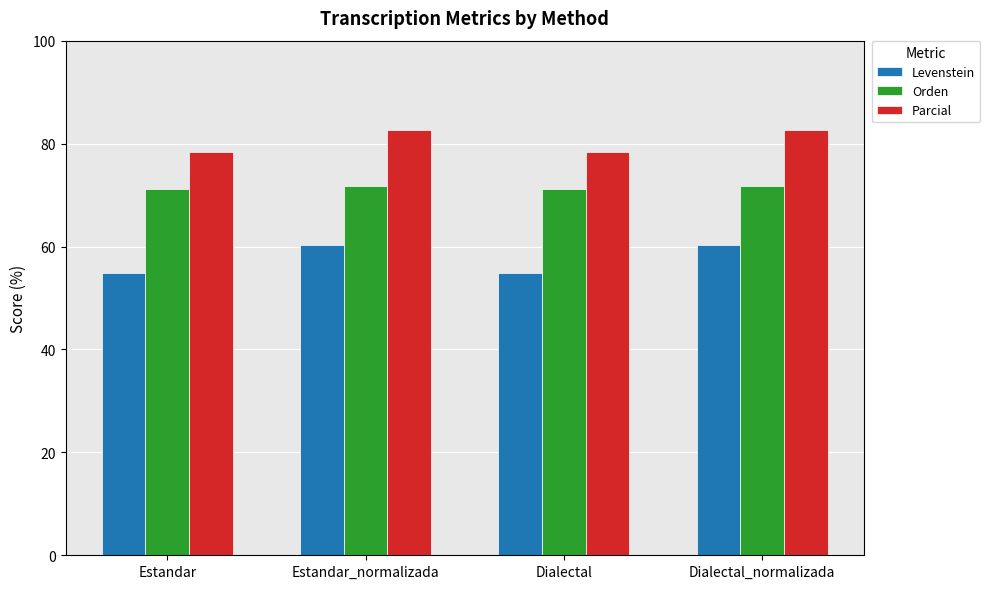

True or false: Parcial has a value of 110.3 at Dialectal.

False